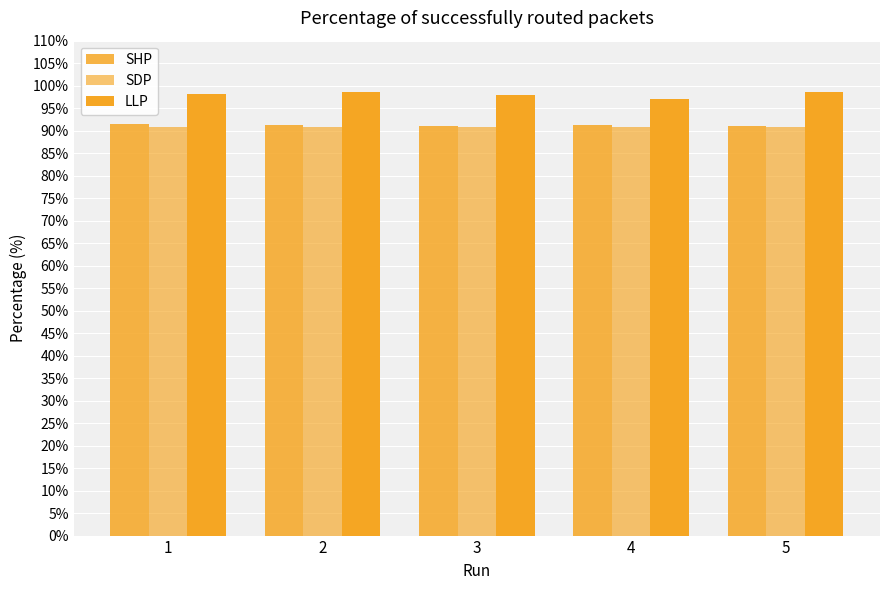

How many groups of bars are there?

5